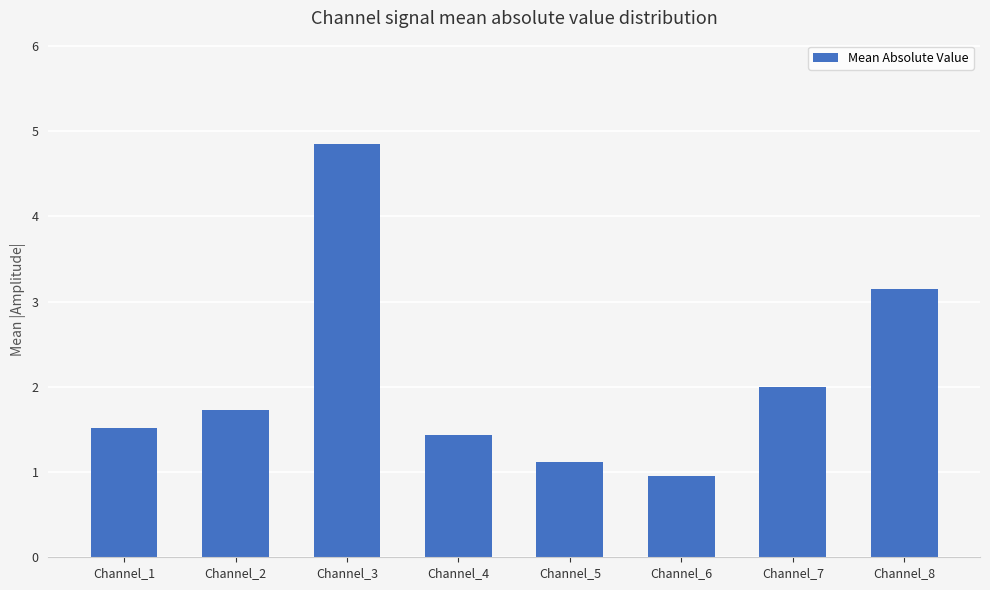

Where does the data first go above 1?

Channel_1